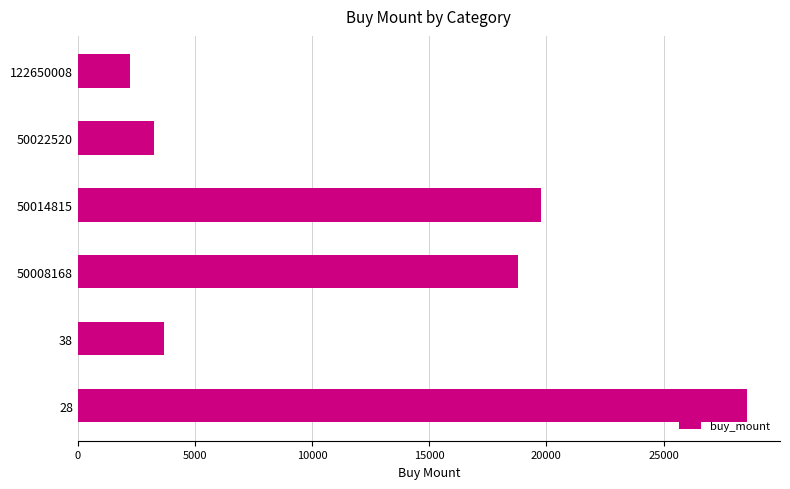

What is the sum of all values?

76250